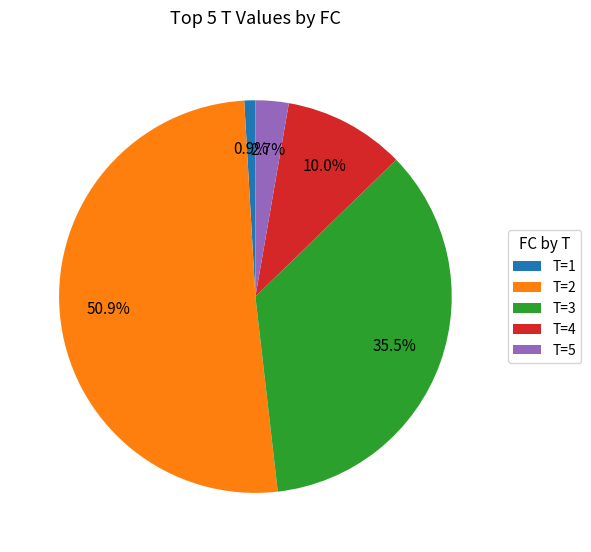

Which has a higher value, T=4 or T=5?

T=4